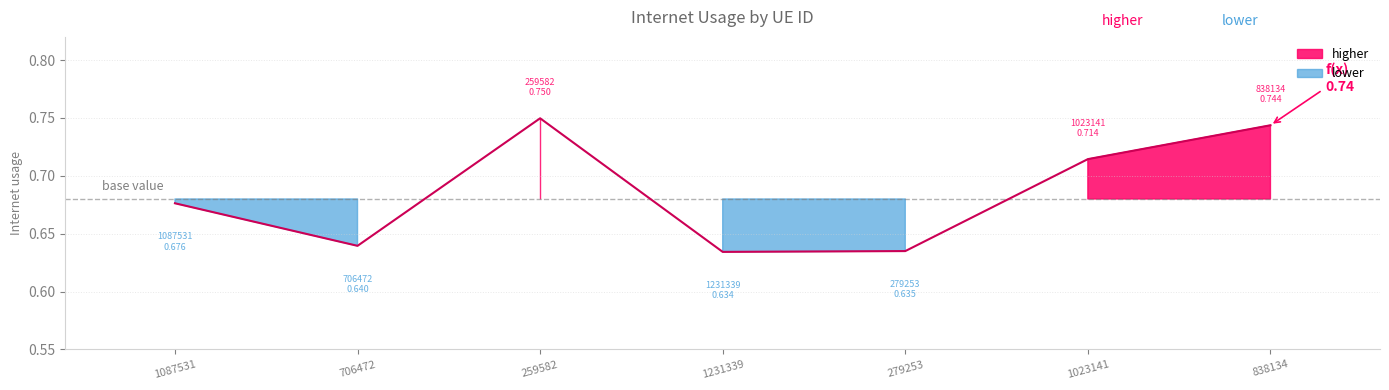

What is the difference between the second highest and minimum values?

0.1